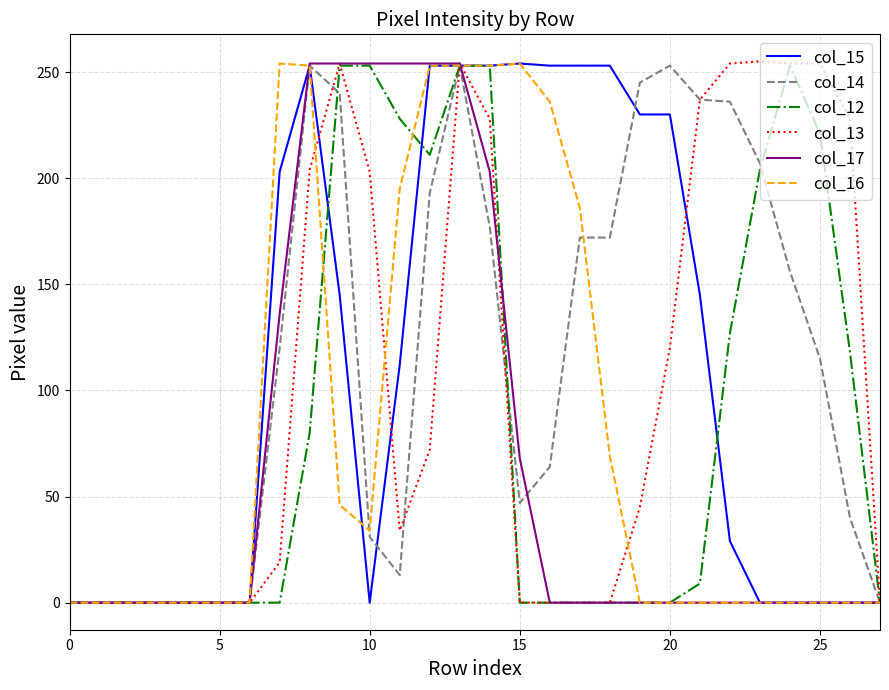

At how many categories does at least one series exceed 247?

17